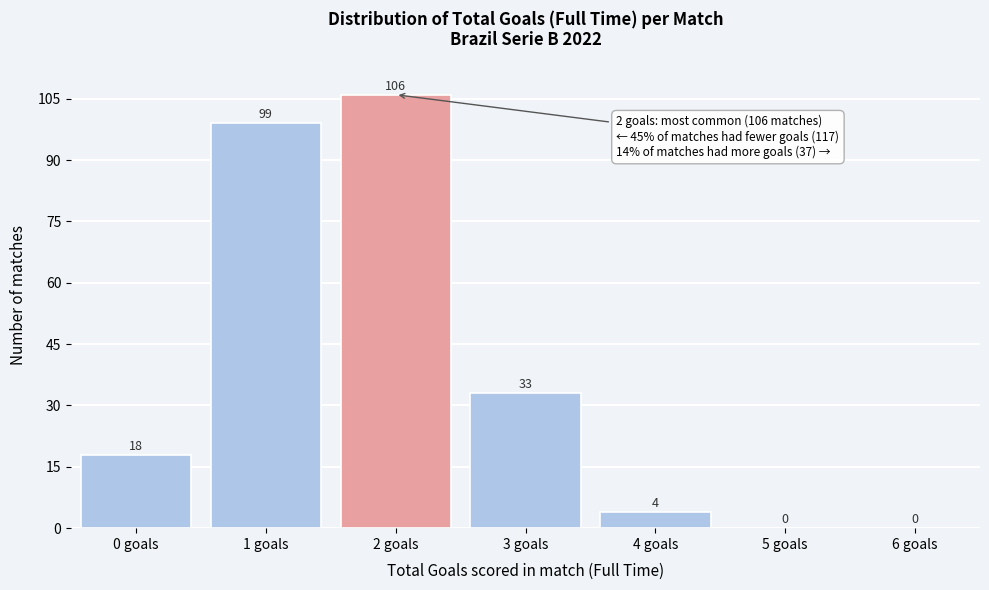

Reading left to right, extract all data points from this chart.

0 goals=18	1 goals=99	2 goals=106	3 goals=33	4 goals=4	5 goals=0	6 goals=0